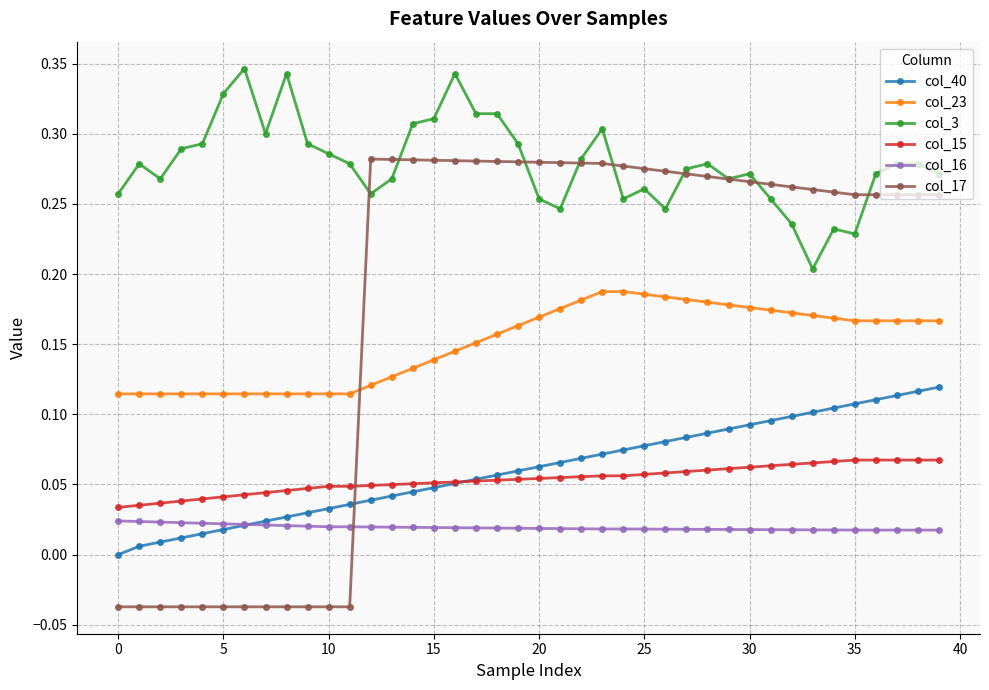

Which series has the largest total across all categories?

col_3